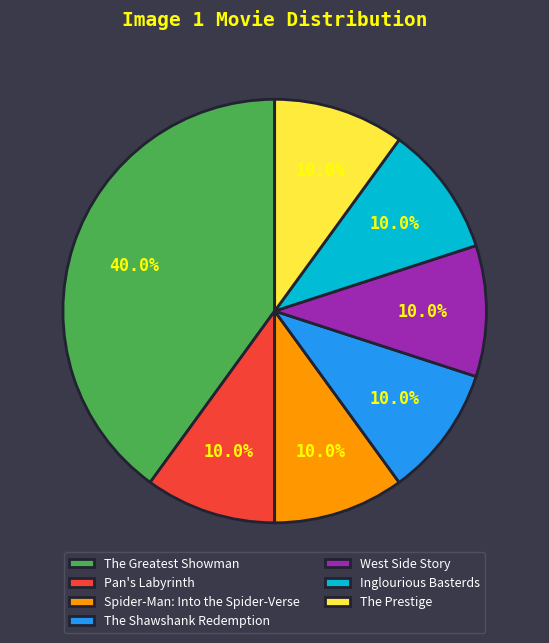

What percentage is NOT represented by The Prestige?

90.0%